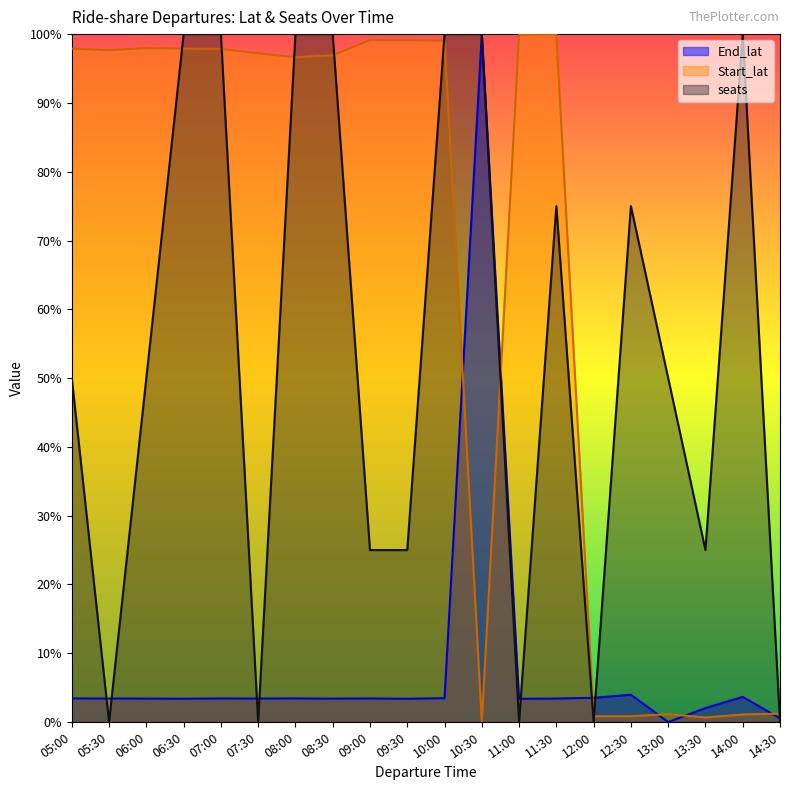

Reading left to right, transcribe all the data shown in this chart.

End_lat: 0.0	0.0	0.0	0.0	0.0	0.0	0.0	0.0	0.0	0.0	0.0	1.0	0.0	0.0	0.0	0.0	0.0	0.0	0.0	0.0
Start_lat: 1.0	1.0	1.0	1.0	1.0	1.0	1.0	1.0	1.0	1.0	1.0	0.0	1.0	1.0	0.0	0.0	0.0	0.0	0.0	0.0
seats: 0.5	0.0	0.5	1.0	1.0	0.0	1.0	1.0	0.2	0.2	1.0	1.0	0.0	0.8	0.0	0.8	0.5	0.2	1.0	0.0